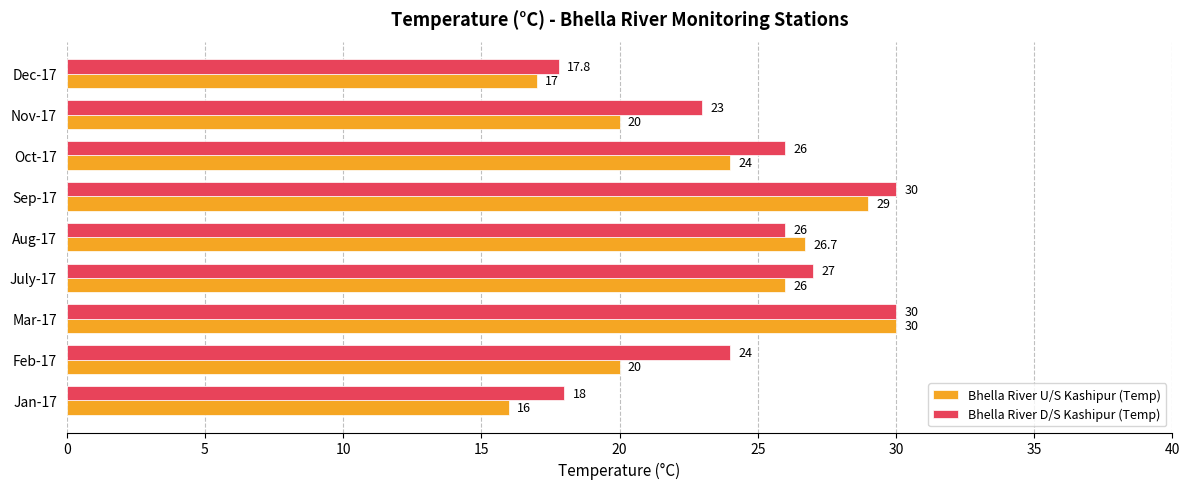

What is the approximate value of Bhella River D/S Kashipur (Temp) at Mar-17?

30.0